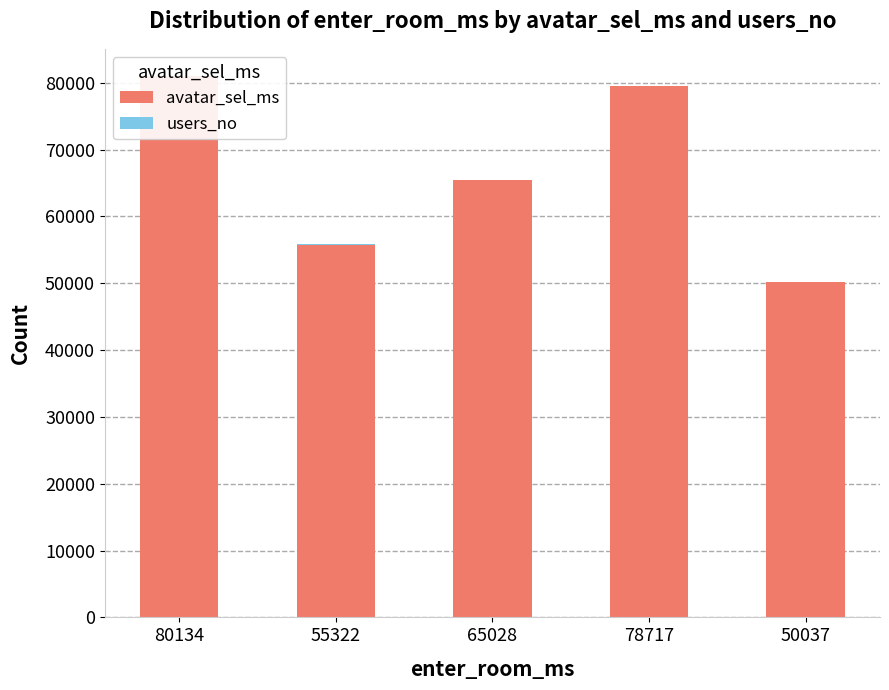

At how many categories does at least one series exceed 70530?

2